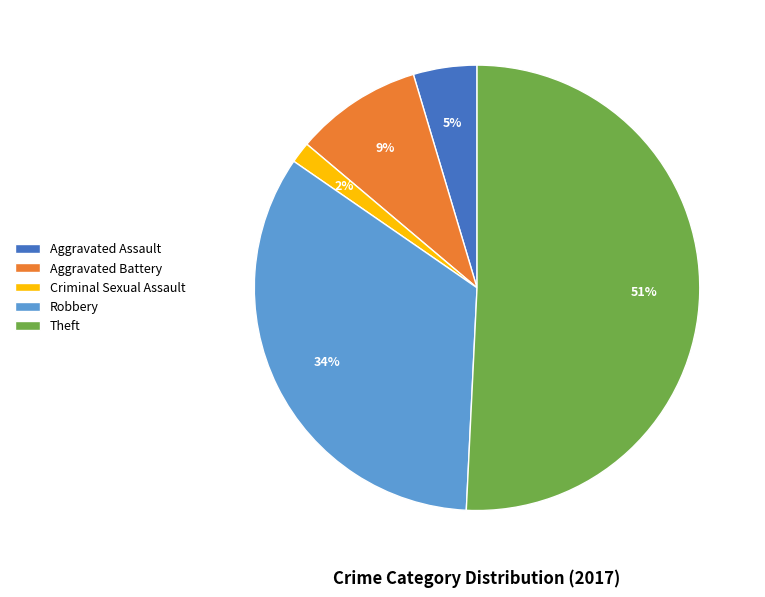

Is it true that Theft is 51% of the pie?

True